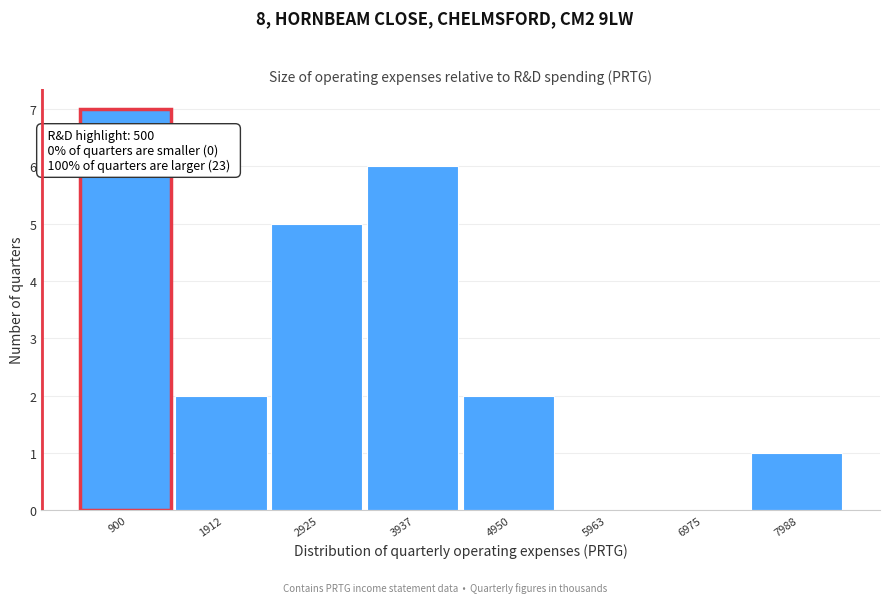

Reading left to right, list all the values displayed in this chart.

900=7	1912=2	2925=5	3937=6	4950=2	5963=0	6975=0	7988=1